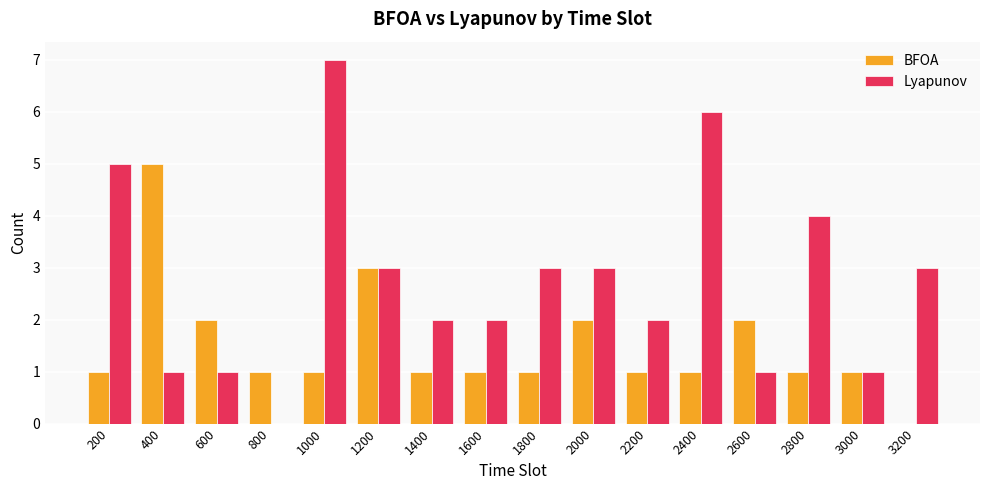

What is the sum of the BFOA values at 800 and 3200?

1